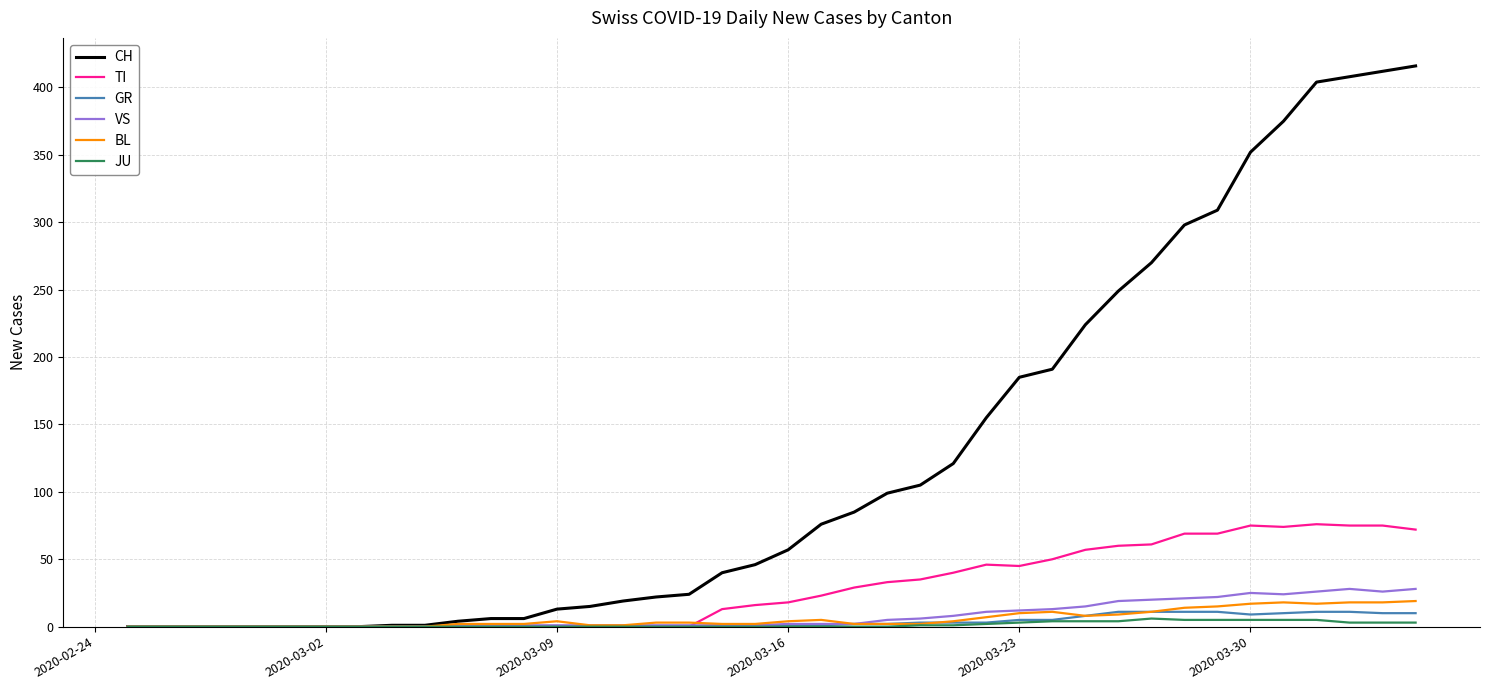

What is the maximum value shown in the chart?

416